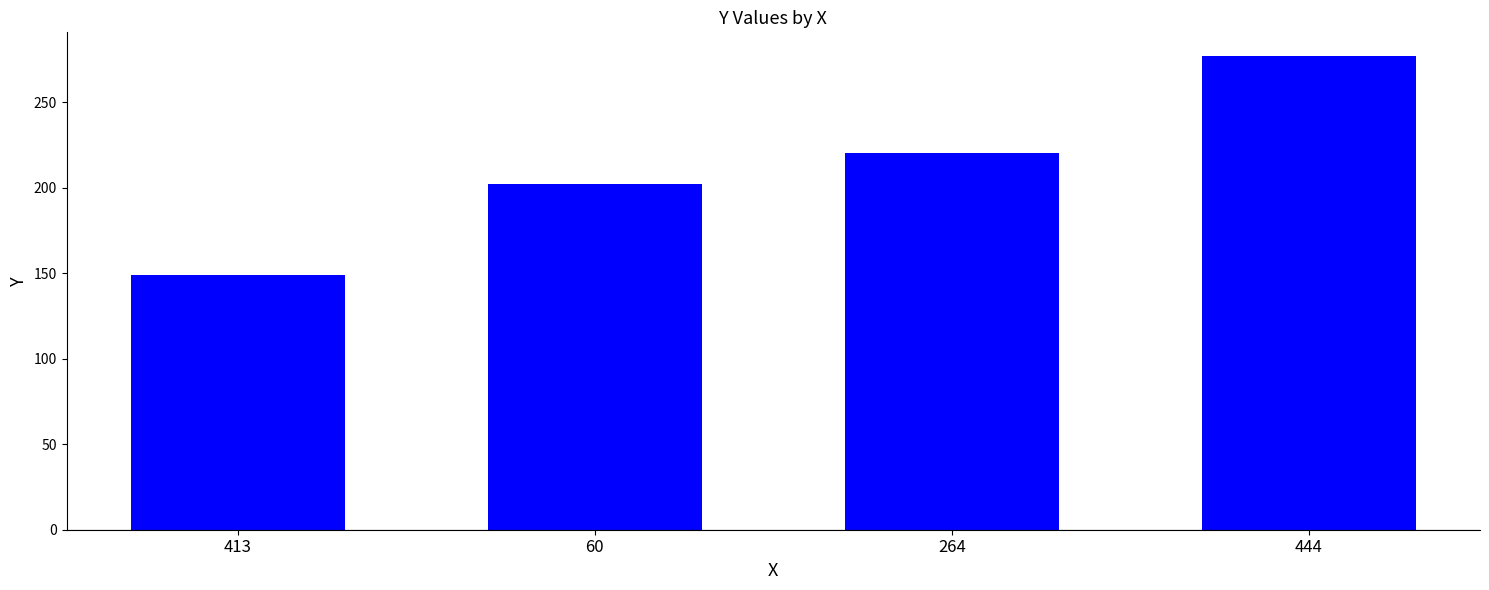

Is it true that the value at 444 is 63?

False